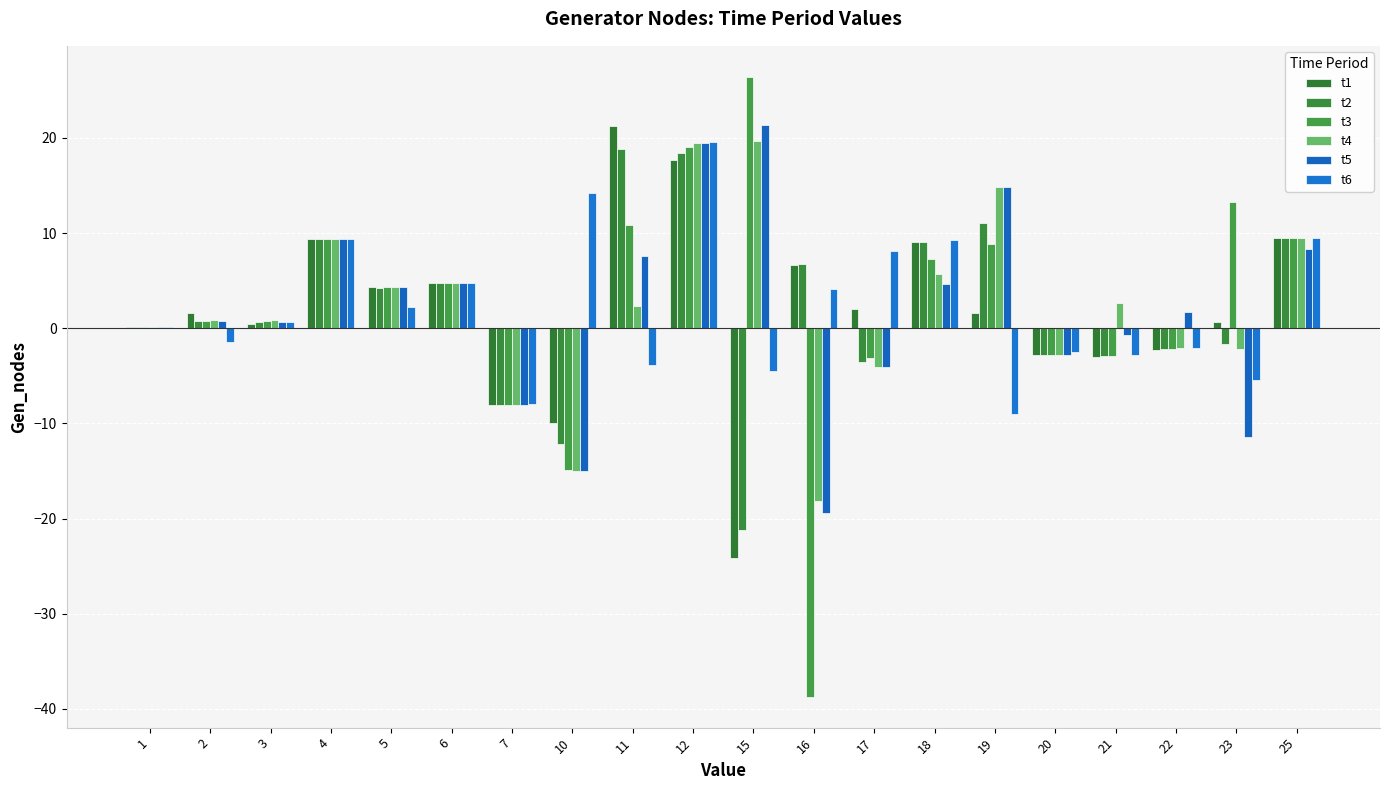

Count the number of data series in this chart.

6